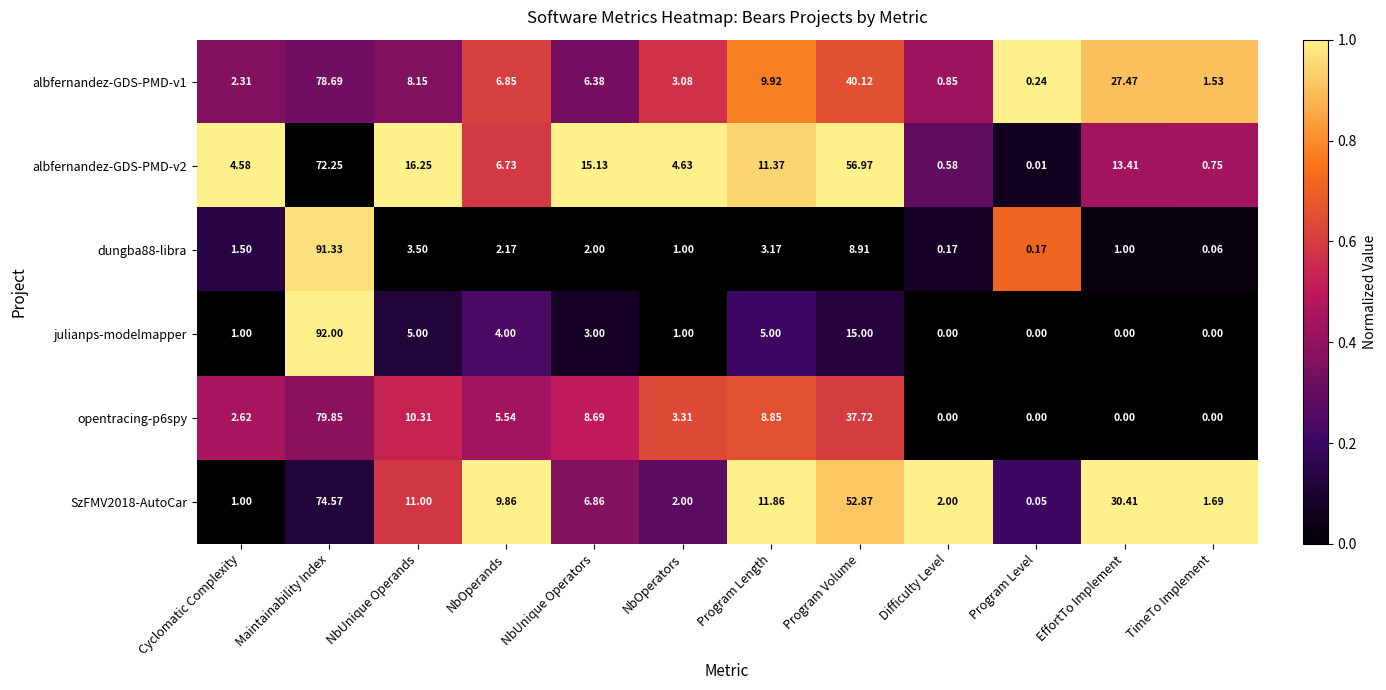

Where does the opentracing-p6spy series first go above 5?

Maintainability Index